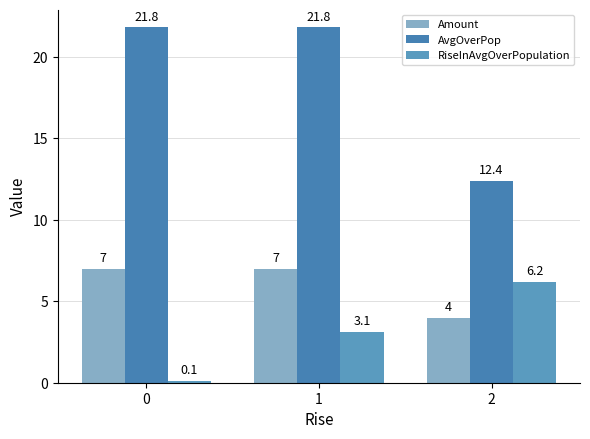

How many categories are shown in the chart?

3